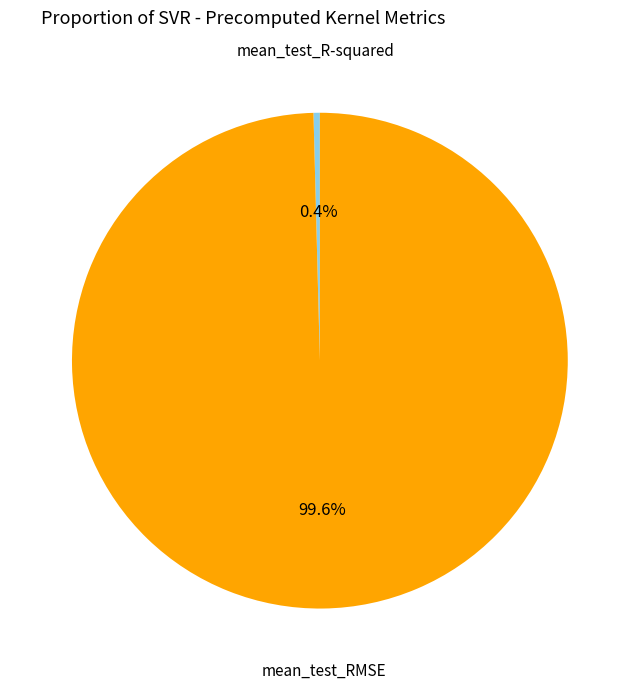

How many segments does this pie chart have?

2